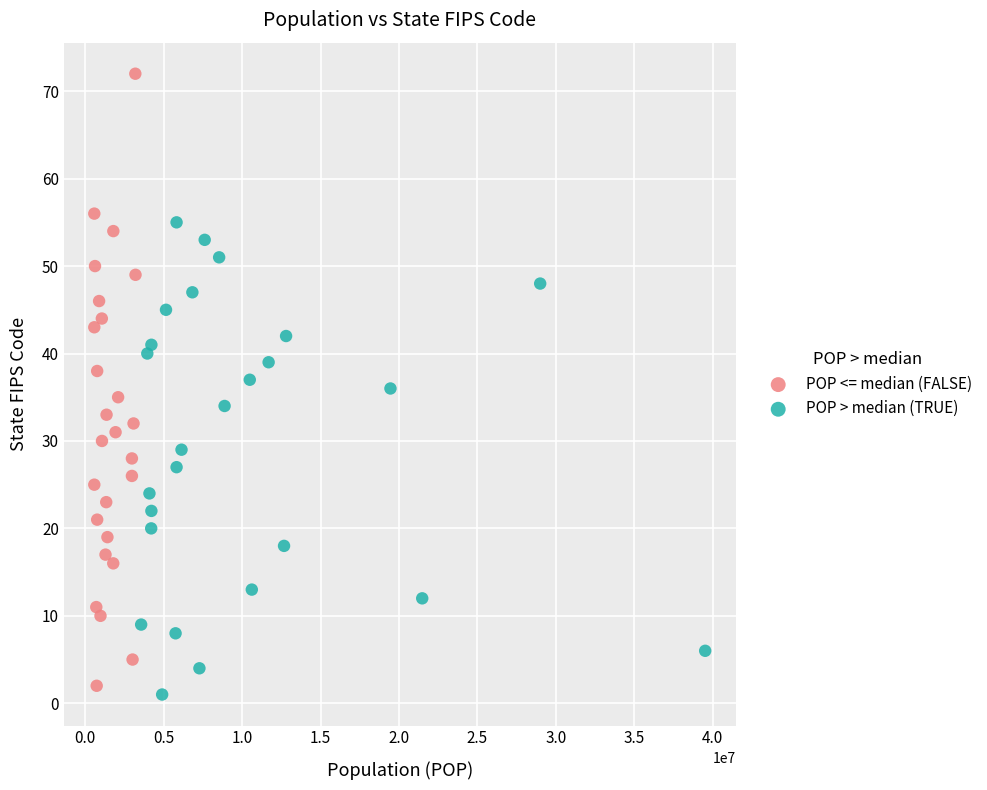

What are all the series names shown in the legend?

POP <= median (FALSE), POP > median (TRUE)